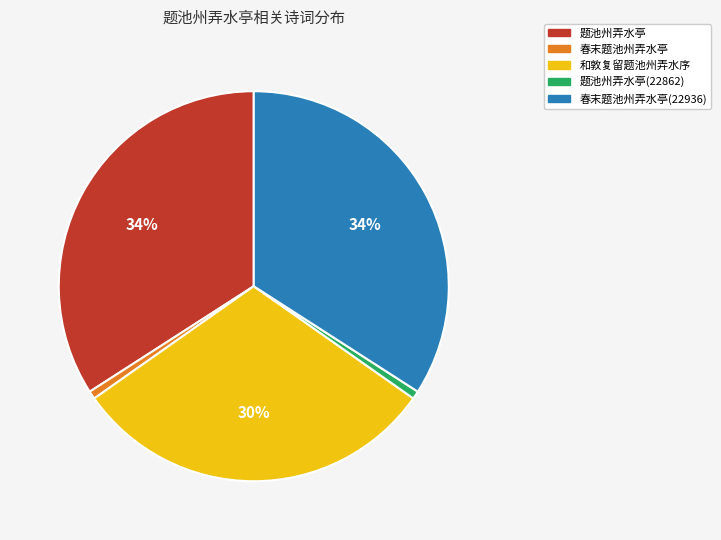

Is it true that 春末题池州弄水亭(22936) is 28% of the pie?

False